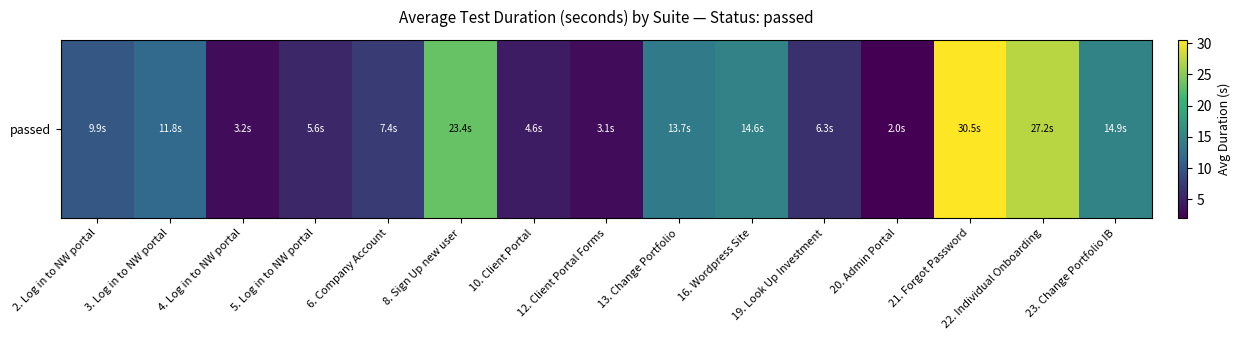

At which category does the chart reach its minimum across all series?

20. Admin Portal